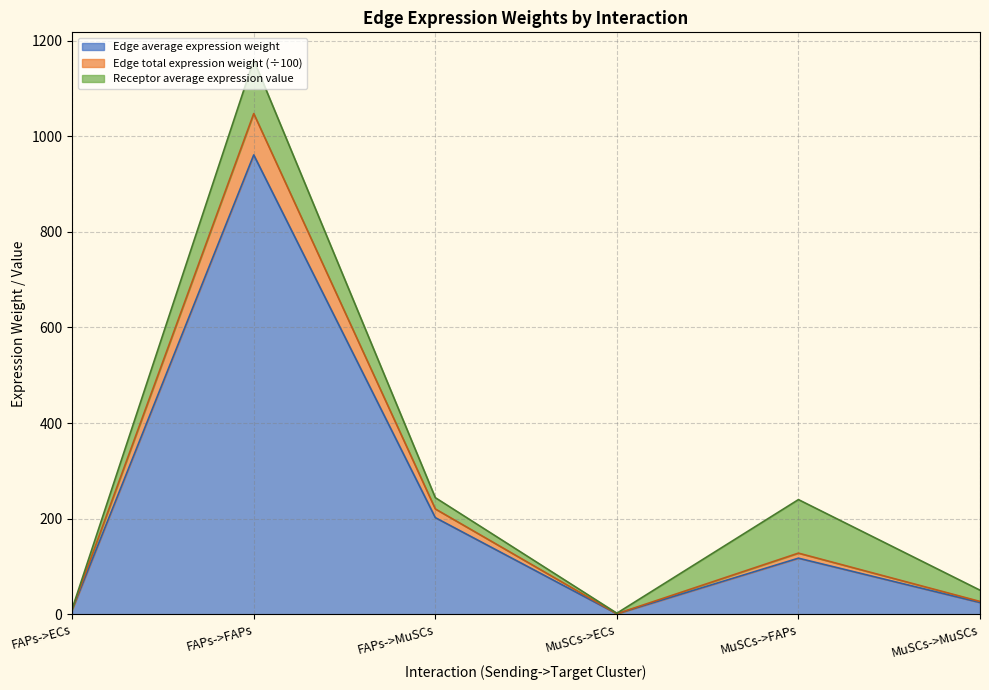

The value of Edge average expression weight at FAPs->FAPs is 960.8. True or false?

True